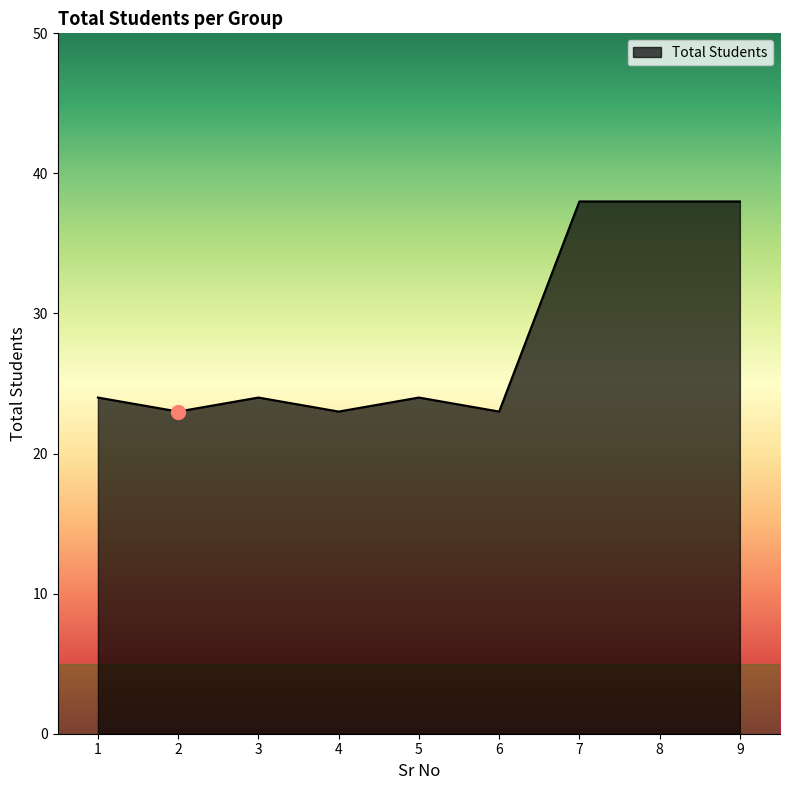

How many lines are shown in the chart?

1